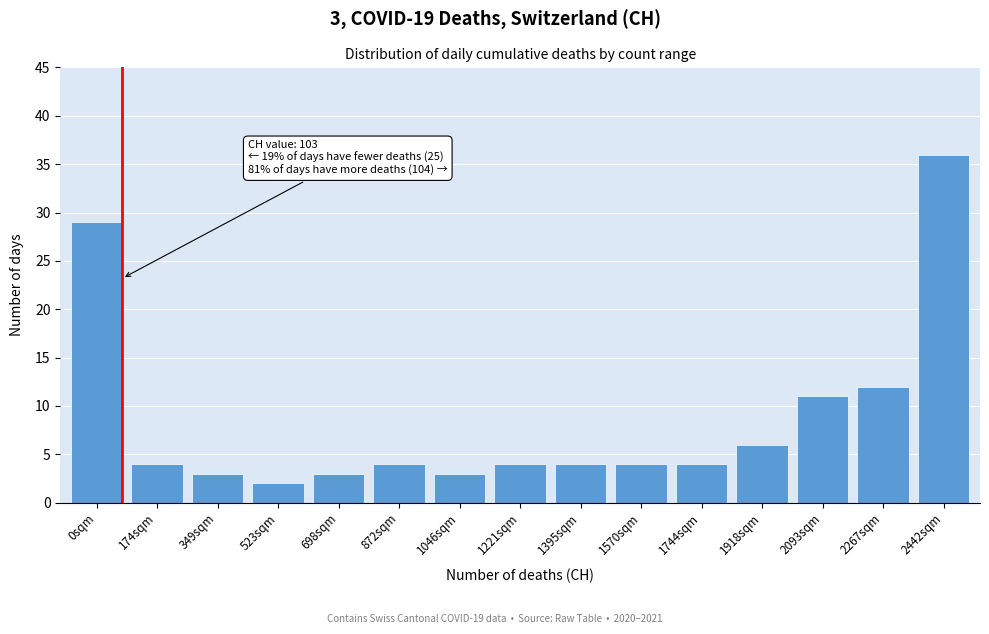

Reading left to right, list all the values displayed in this chart.

29	4	3	2	3	4	3	4	4	4	4	6	11	12	36